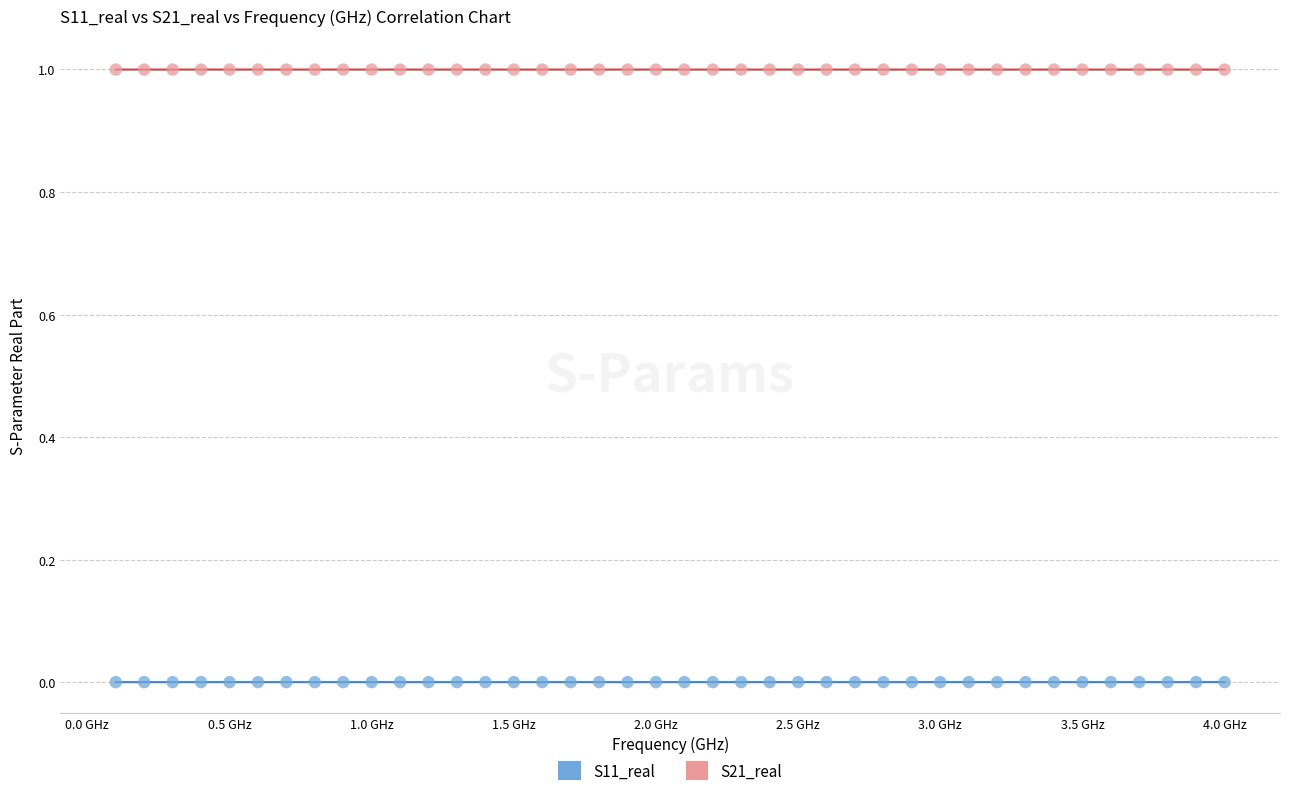

Which series reaches the maximum Y coordinate?

S21_real